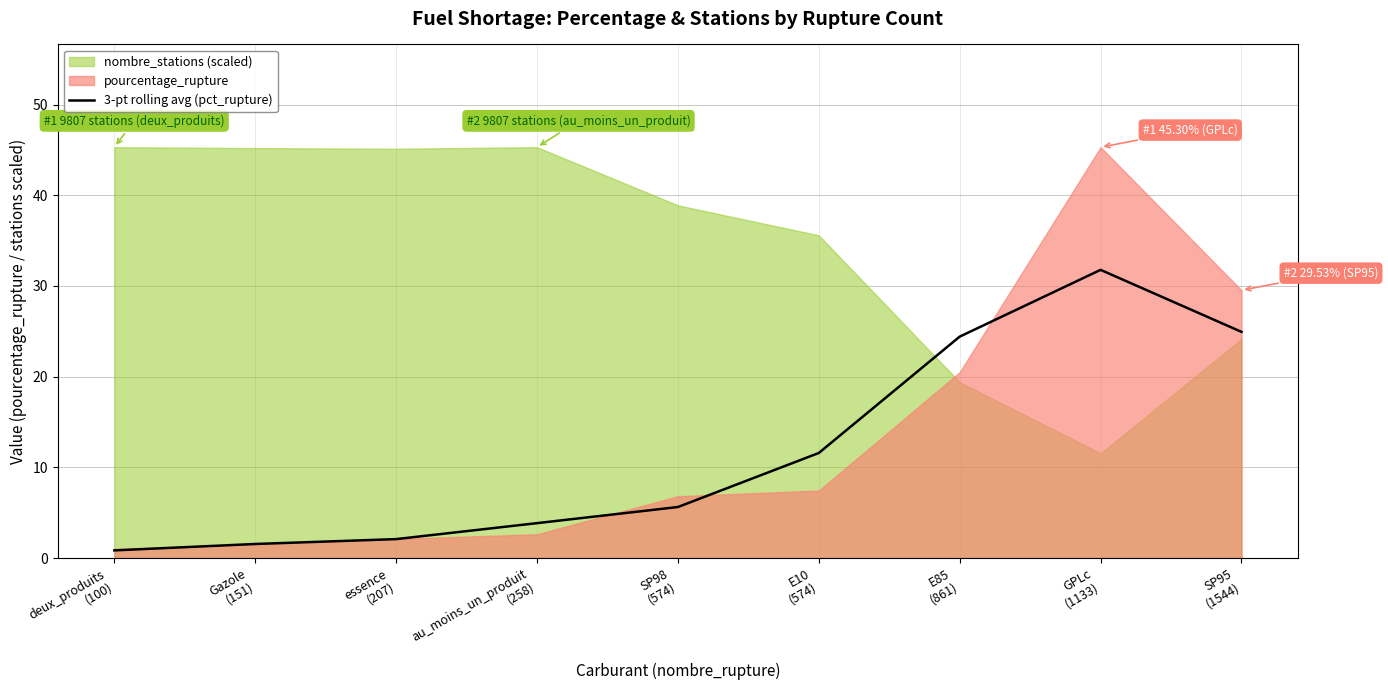

What is the maximum value for 3-pt rolling avg (pct_rupture)?

31.8